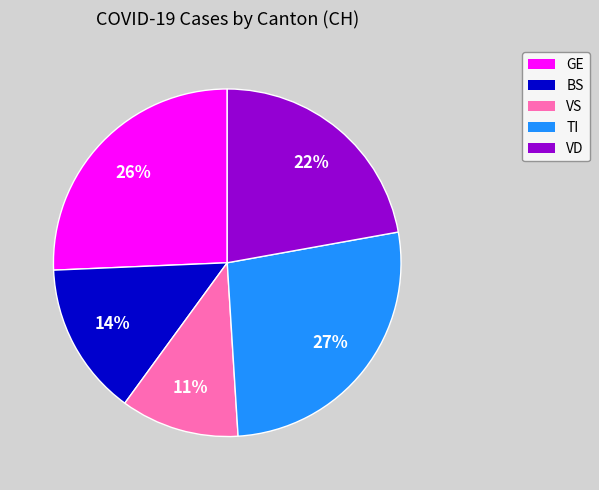

To the nearest percent, what is the difference between the largest and smallest slice percentages?

16%